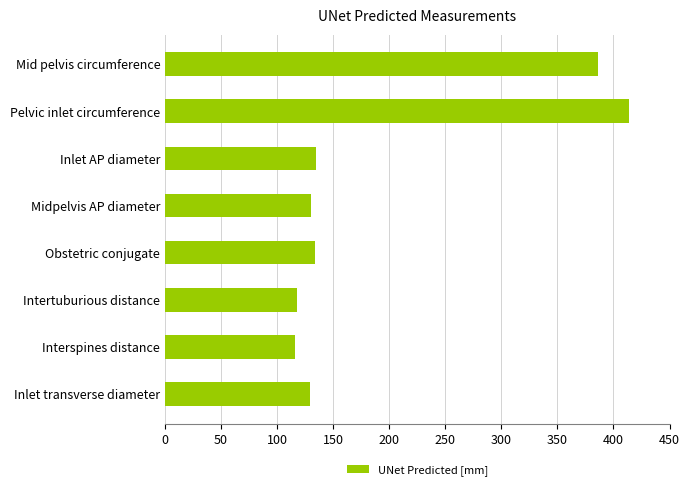

What is the average value?

195.1